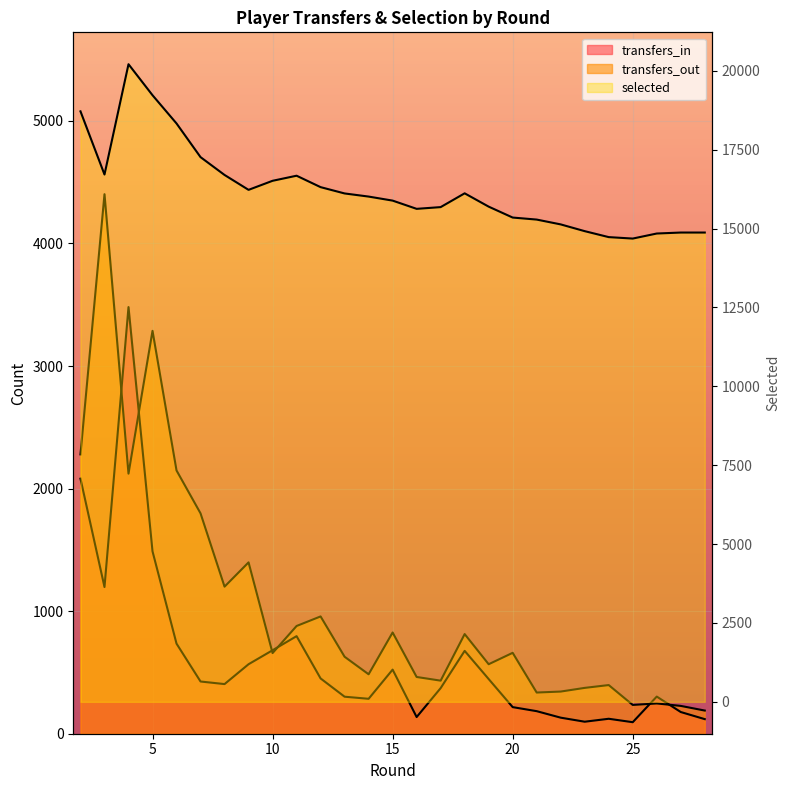

What is the total value across all series at 27?

15278